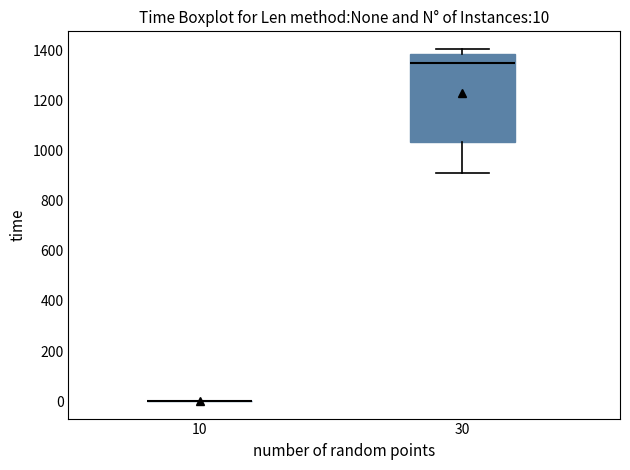

Comparing the boxes themselves (not the whiskers), which one is the tallest?

30